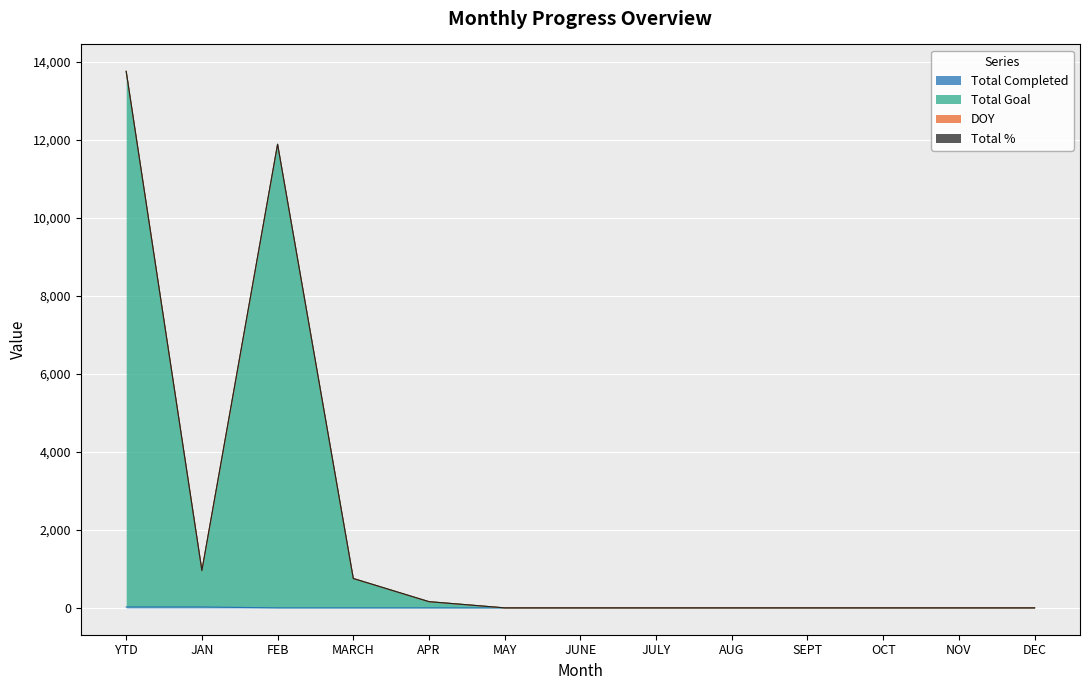

Is the value of Total Goal at OCT greater than the value of Total Completed at DEC?

No